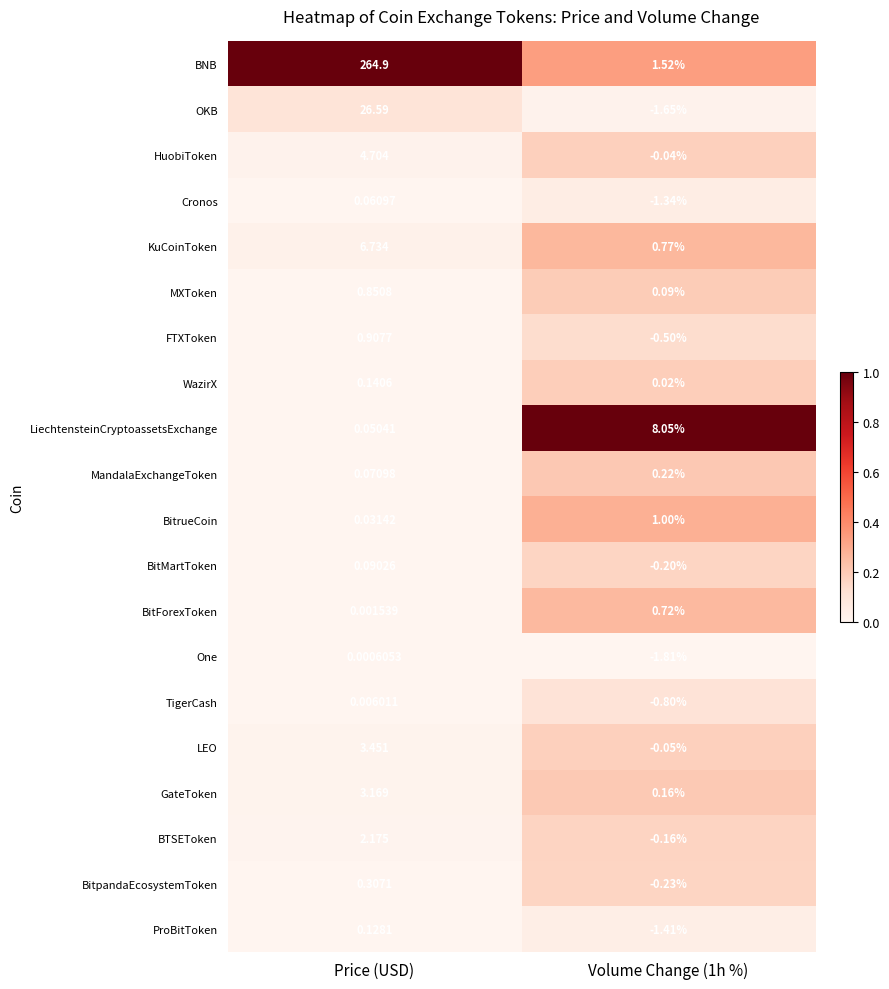

Rank the series by their maximum value, from highest to lowest.

BNB, OKB, LiechtensteinCryptoassetsExchange, KuCoinToken, HuobiToken, LEO, GateToken, BTSEToken, BitrueCoin, FTXToken, MXToken, BitForexToken, BitpandaEcosystemToken, MandalaExchangeToken, WazirX, ProBitToken, BitMartToken, Cronos, TigerCash, One